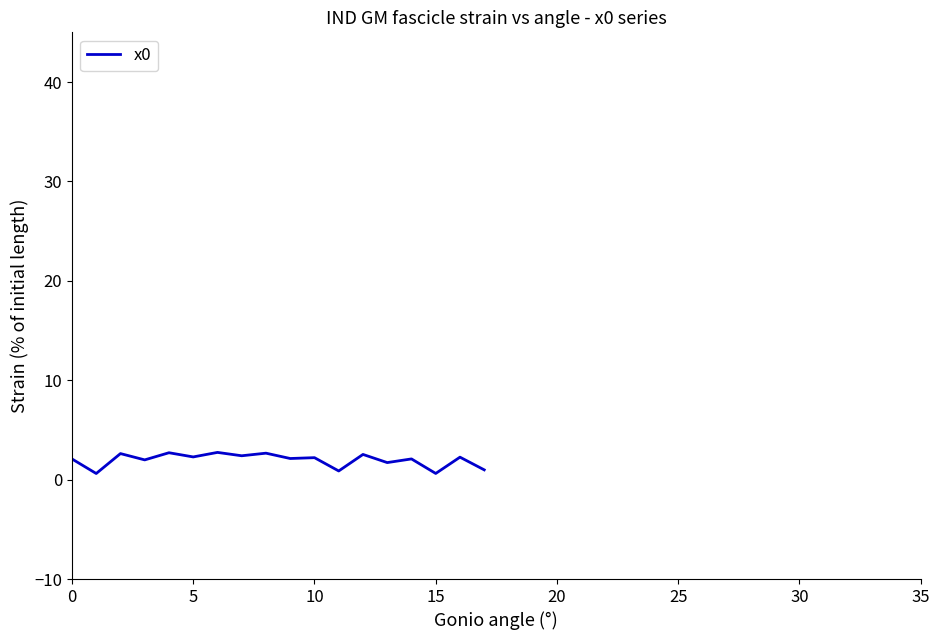

What is the greatest value displayed?

2.7